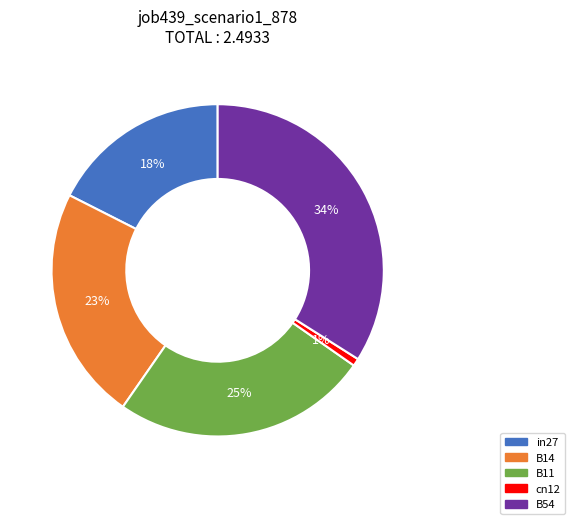

How many slices are in this pie chart?

5